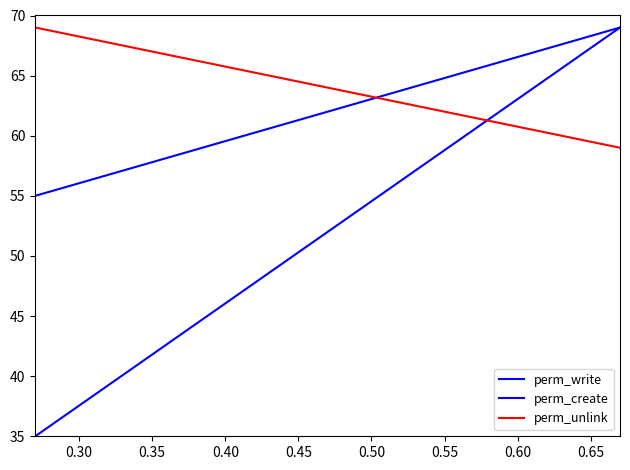

How many values in the perm_write series are below 52?

2